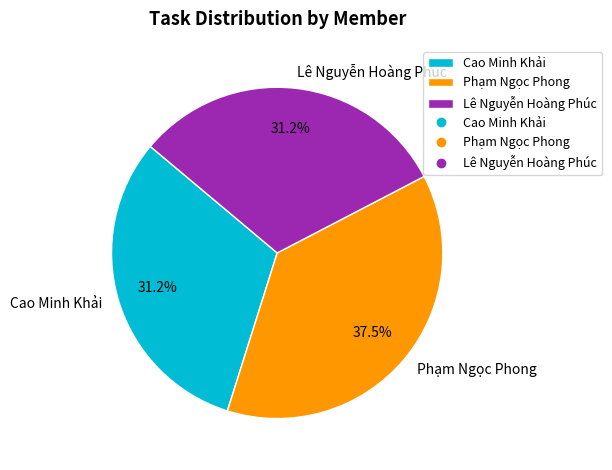

Combined, what portion of the pie is Lê Nguyễn Hoàng Phúc and Phạm Ngọc Phong?

68.7%